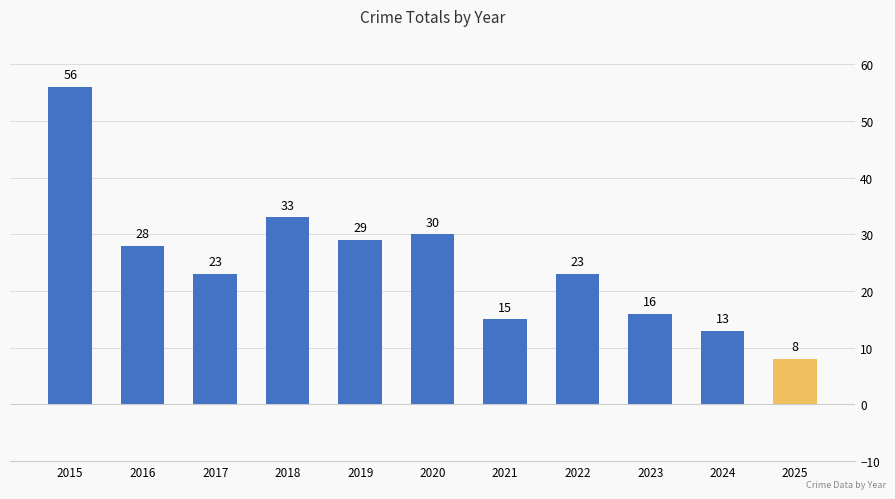

What is the change in value from 2020 to 2023?

-14